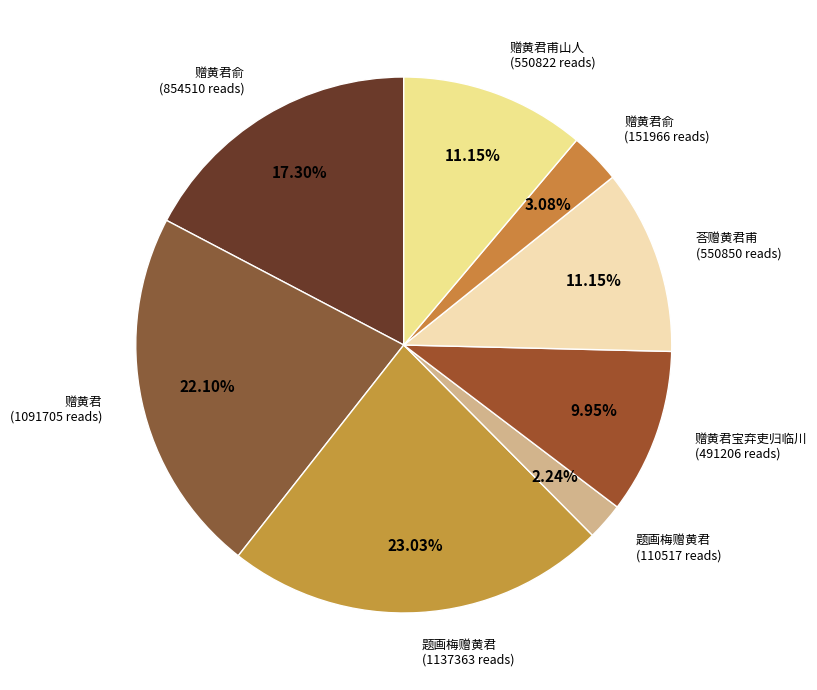

To the nearest percent, what is the difference between the largest and smallest slice percentages?

21%